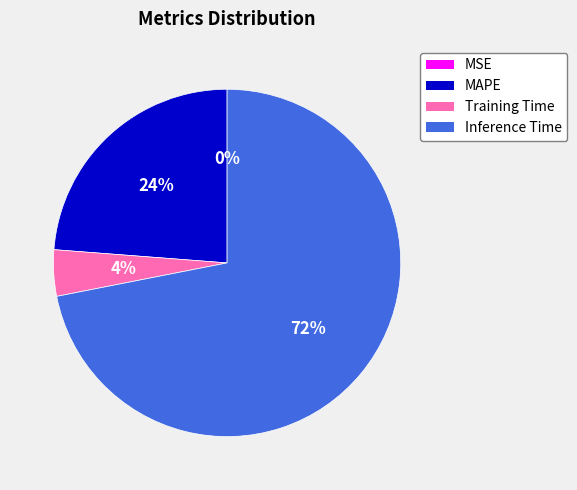

Is there a majority slice in this chart?

Yes